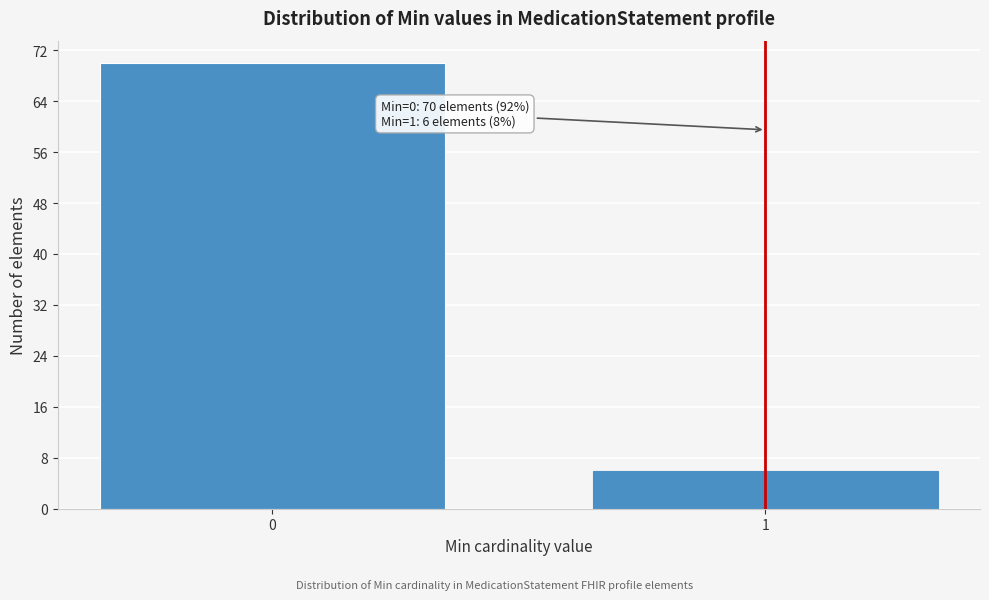

Reading left to right, transcribe all the data shown in this chart.

70	6